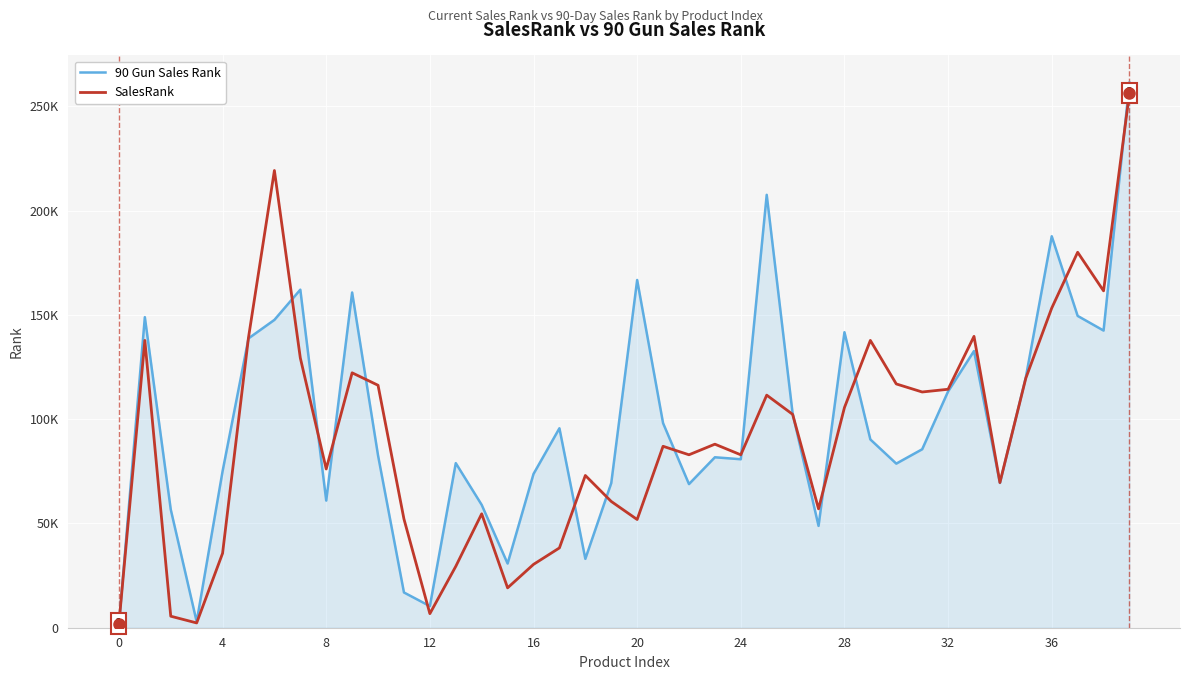

Is this an area chart (filled region under the line)?

Yes